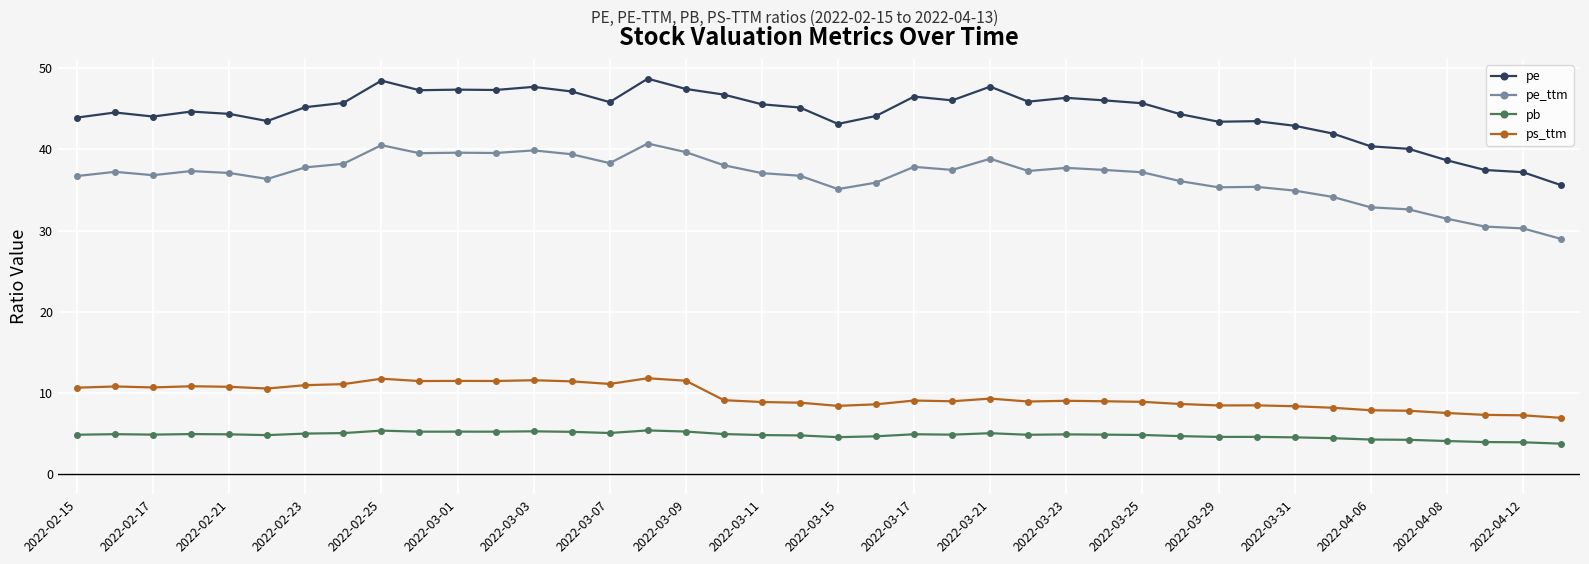

At how many categories does at least one series exceed 25?

40